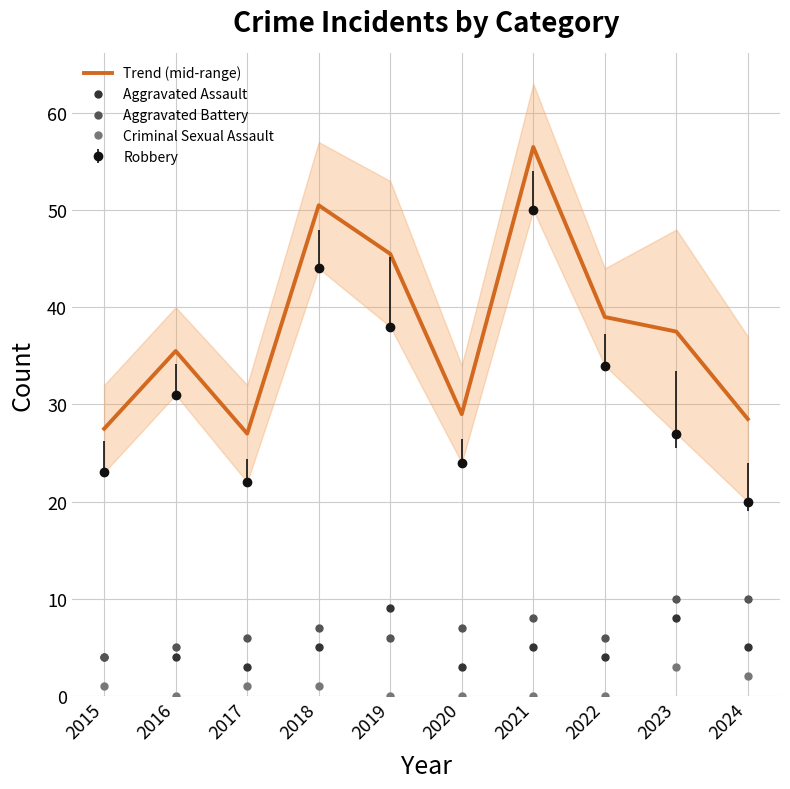

At which category does Trend (mid-range) reach its first local peak?

2016